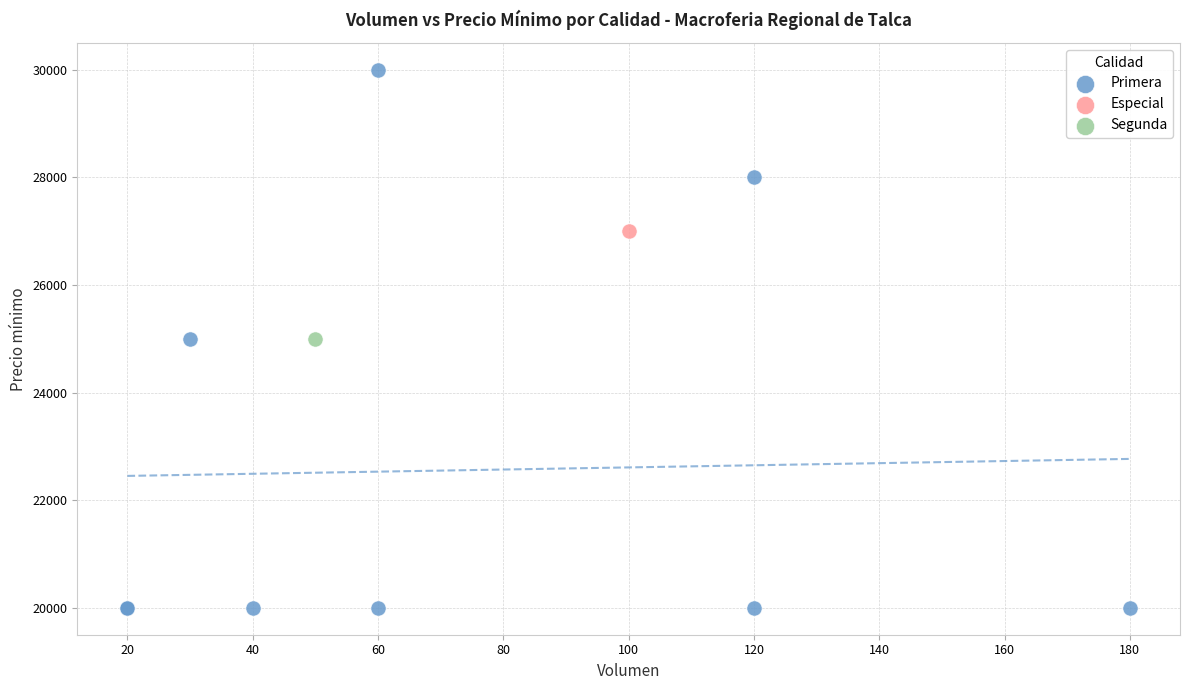

What are all the series names shown in the legend?

Primera, Especial, Segunda